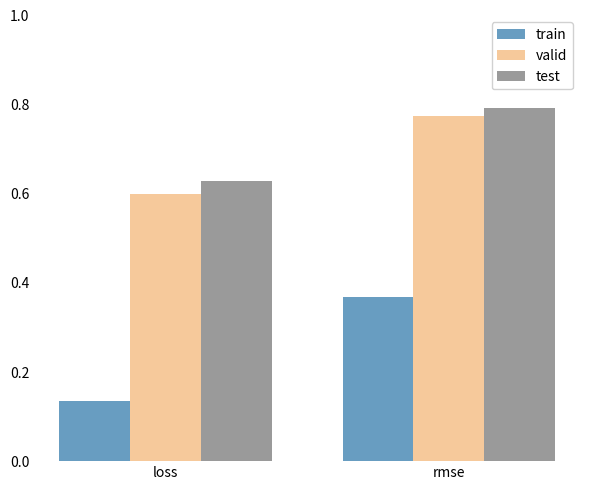

Is it true that valid equals 0.8 at rmse?

True